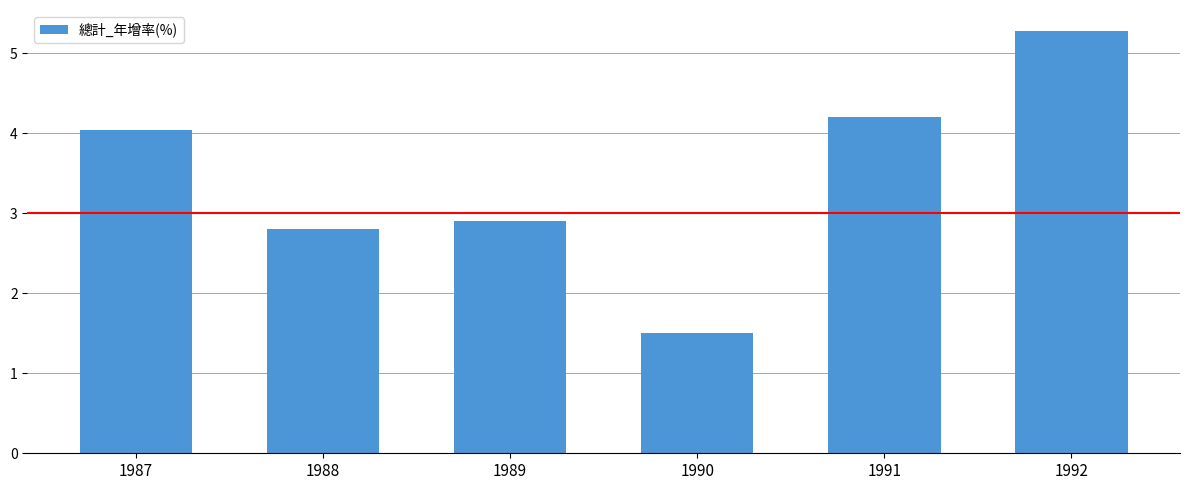

What is the difference between the values at 1988 and 1992?

2.5